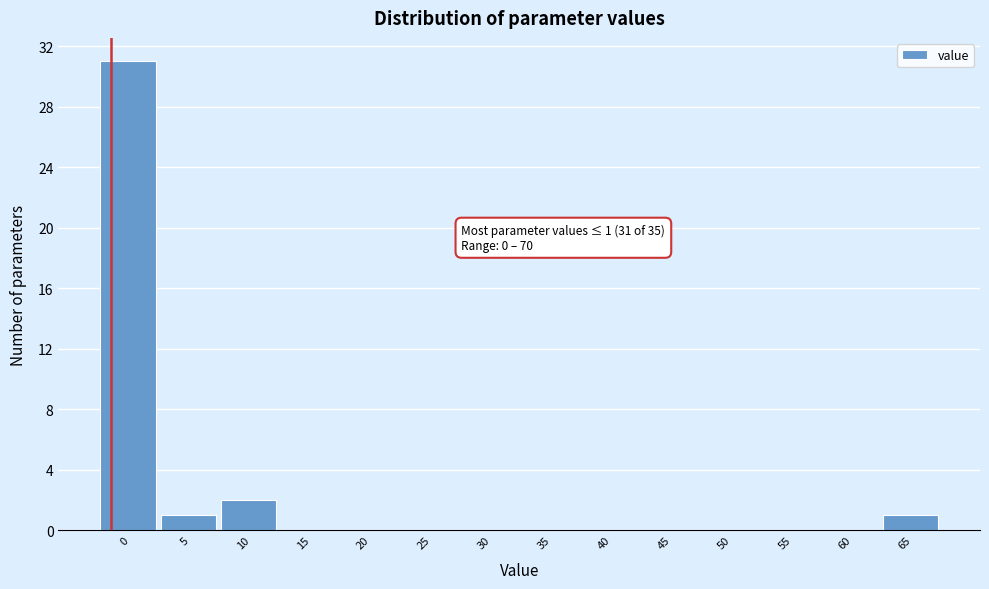

Reading left to right, extract all data points from this chart.

0=31	5=1	10=2	15=0	20=0	25=0	30=0	35=0	40=0	45=0	50=0	55=0	60=0	65=1